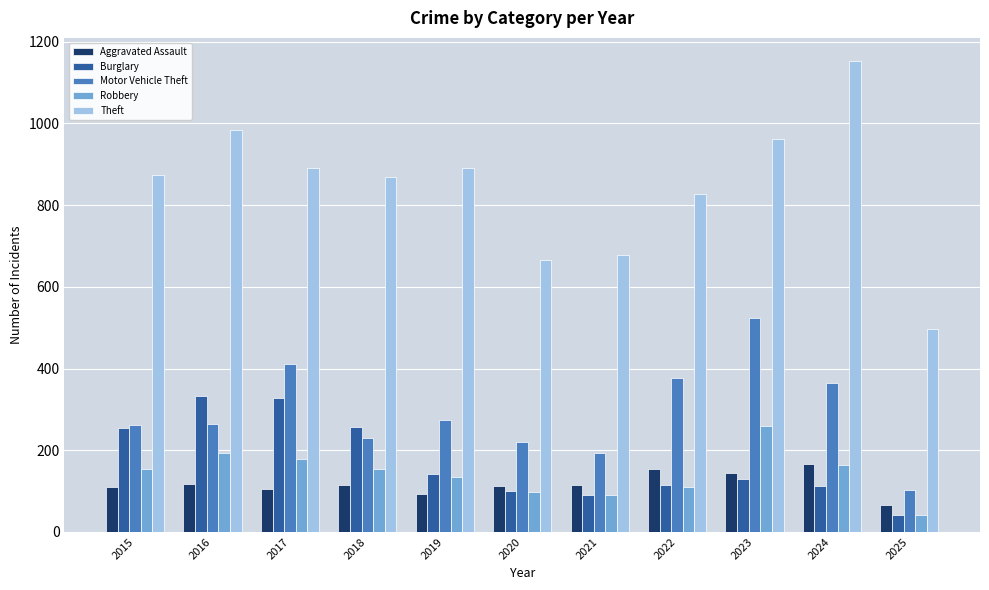

Count the number of categories in the chart.

11